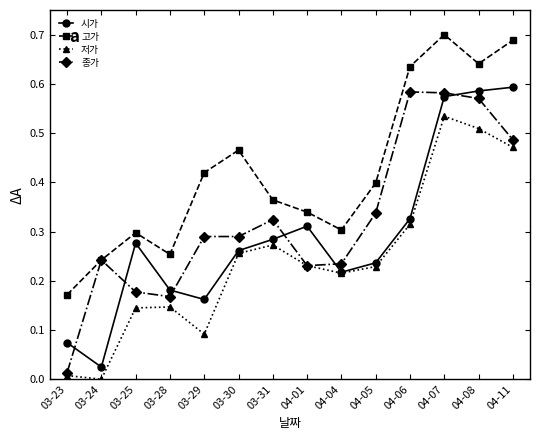

At which category does 저가 reach its first local valley?

03-24